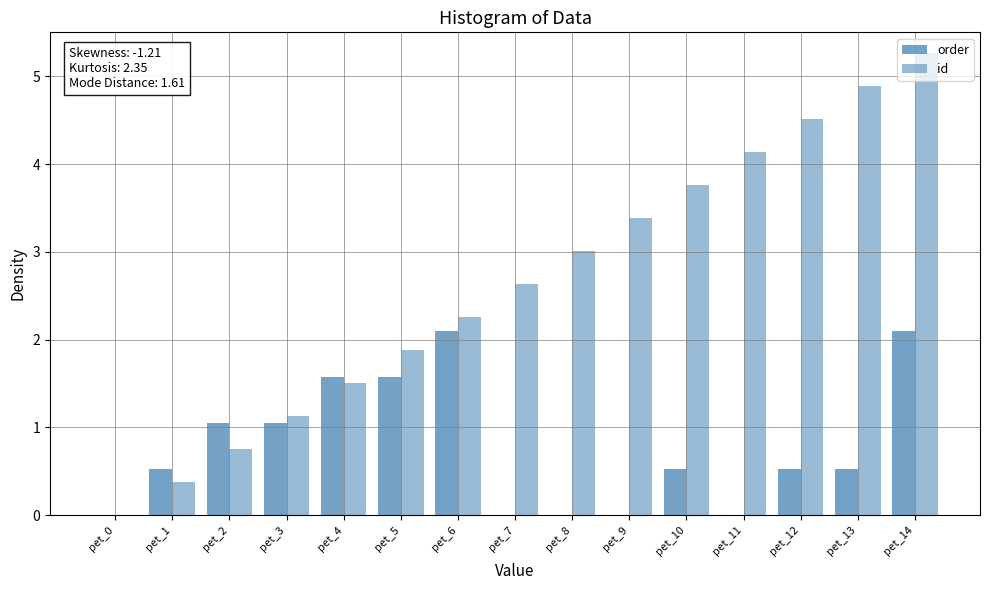

How many data points in id are above 2?

9